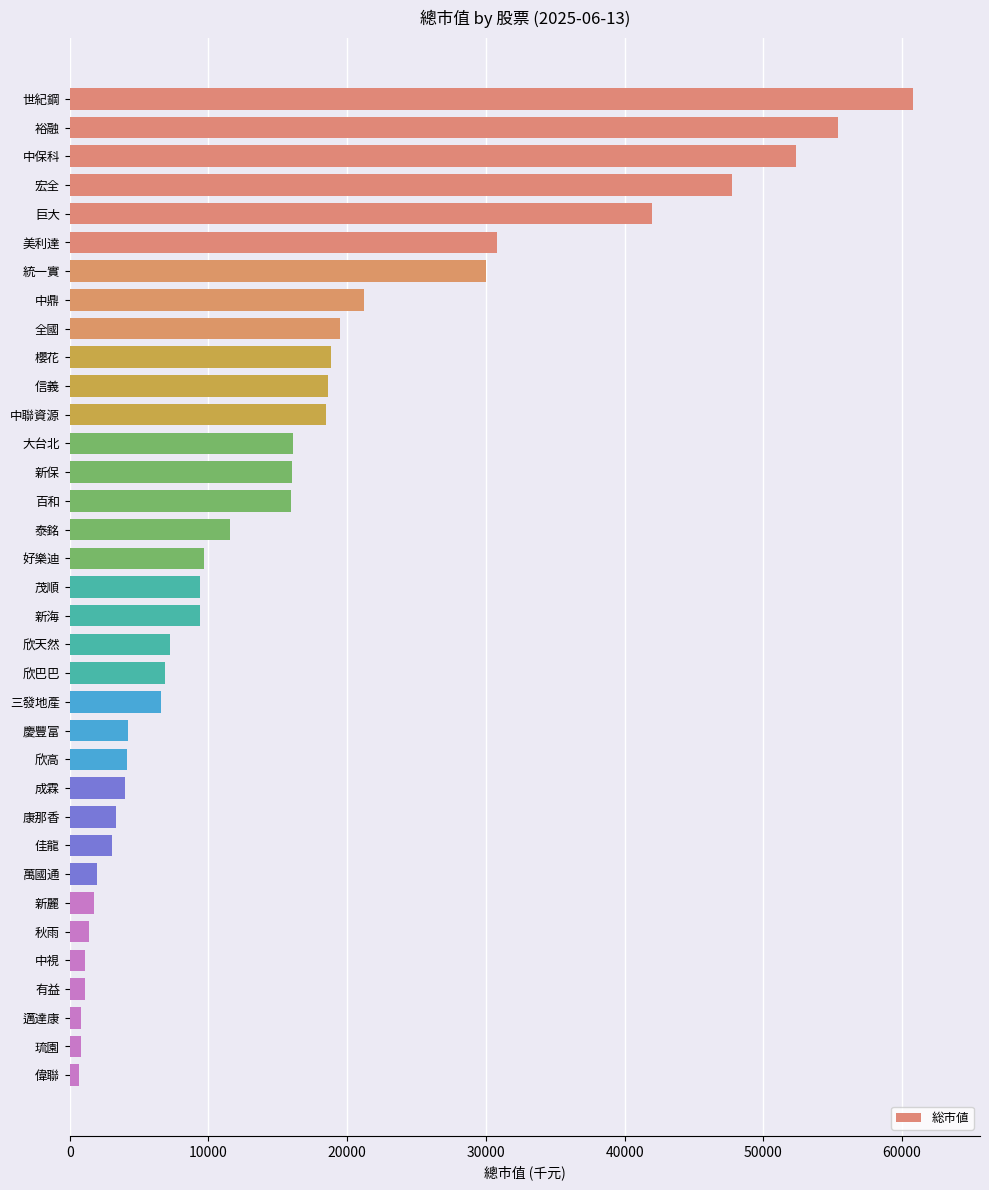

What is the value of the 1st bar from the top?

60756